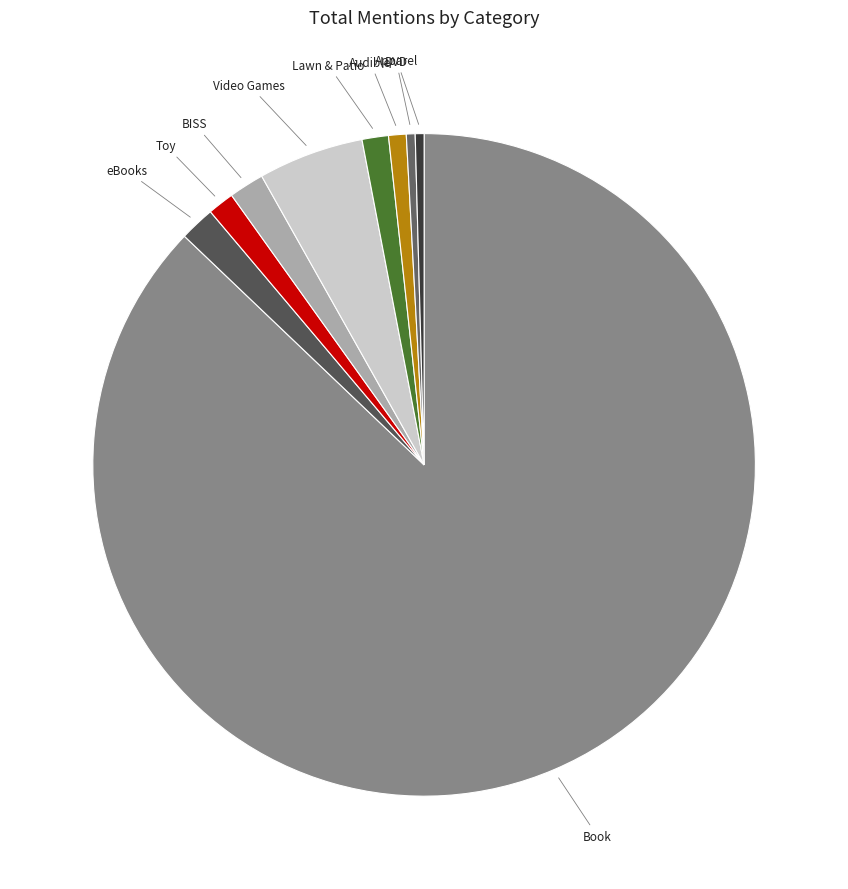

Does any single category account for the majority?

Yes